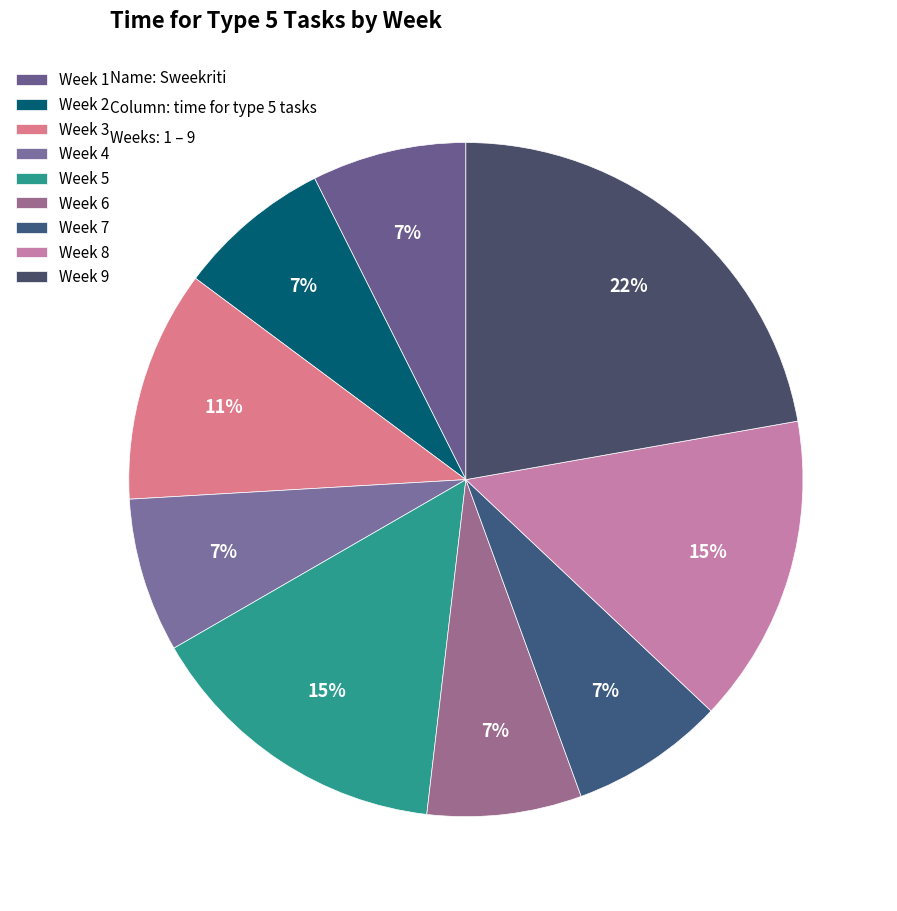

Is it true that Week 6 is 1% of the pie?

False